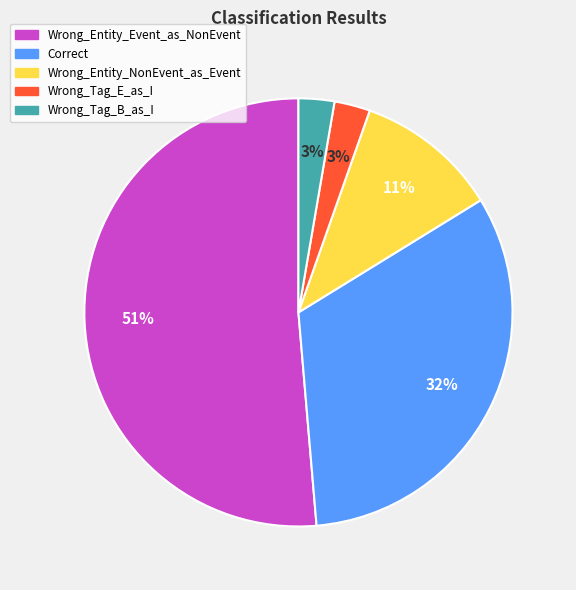

To the nearest percent, what is the combined percentage of Wrong_Tag_E_as_I and Wrong_Entity_Event_as_NonEvent?

54%